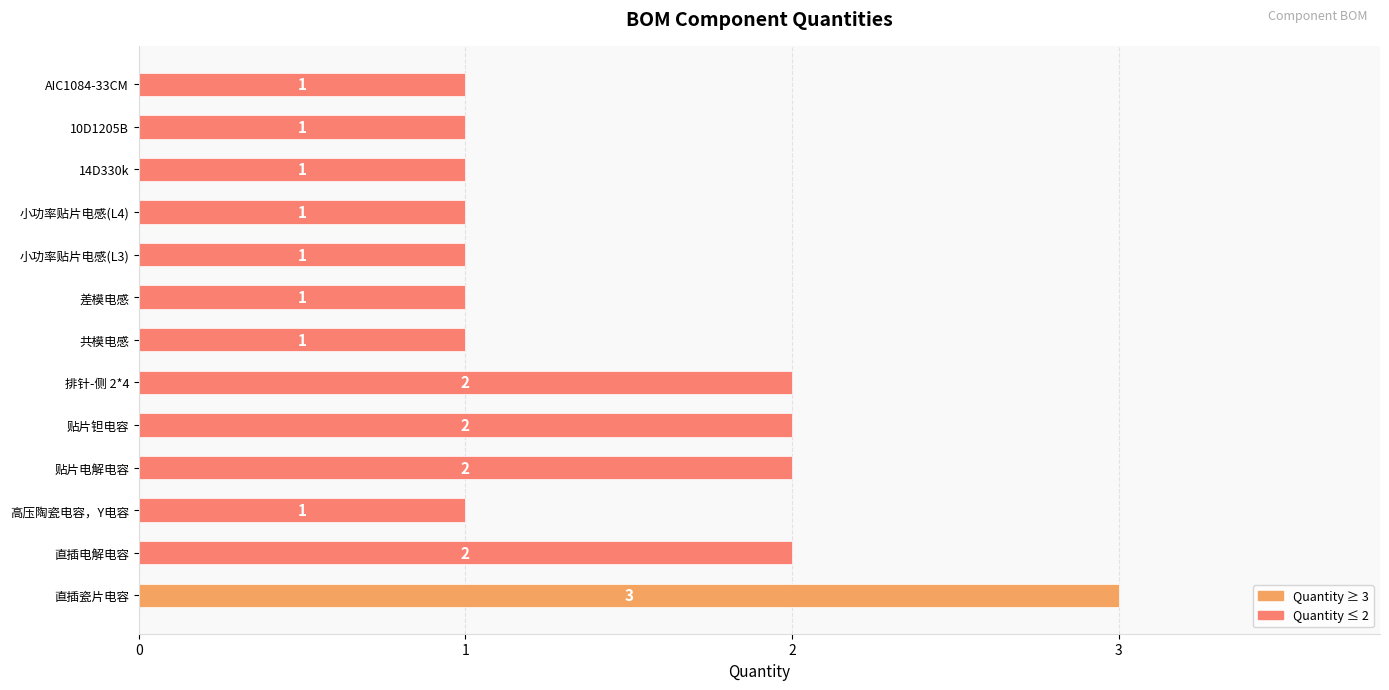

Is it true that the value at 直插电解电容 is 2?

True